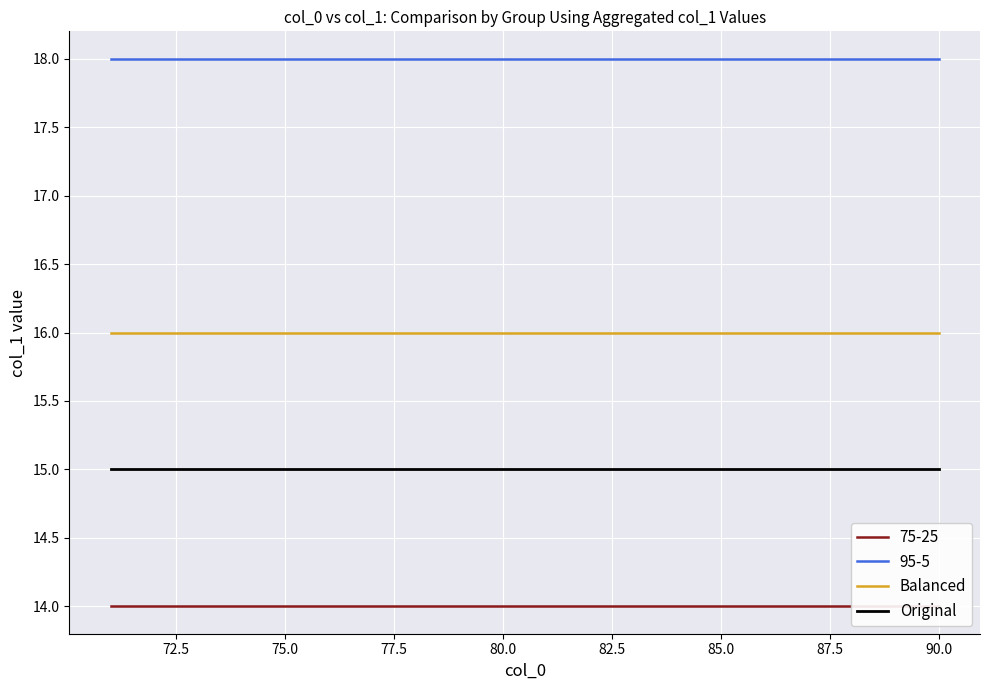

How many lines are shown in the chart?

2